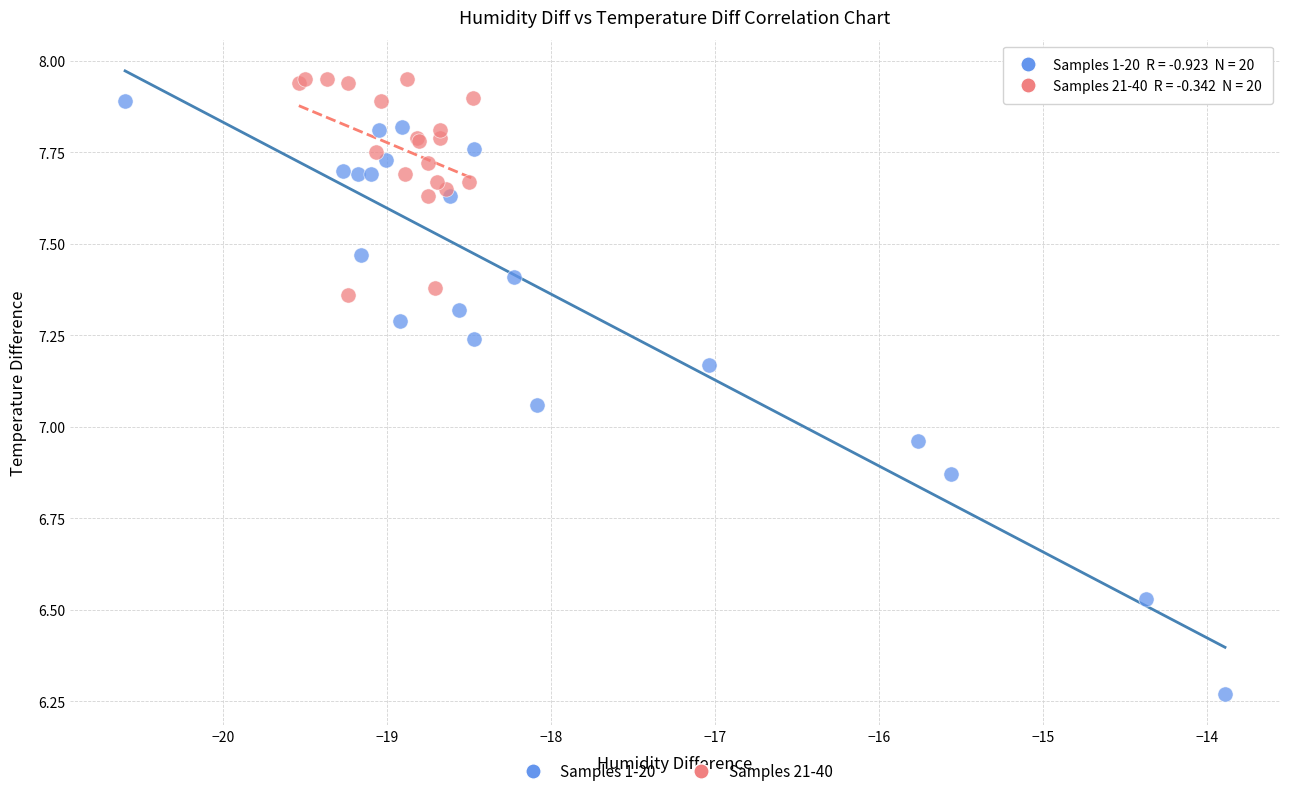

Which series reaches the minimum Y coordinate?

Samples 1-20